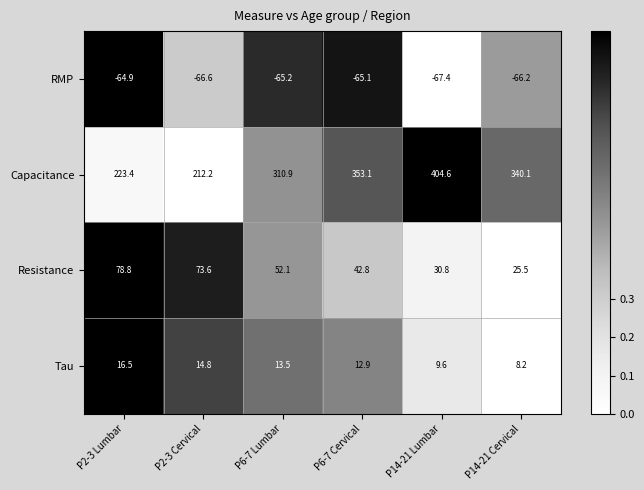

Rank the series by their maximum value, from highest to lowest.

Capacitance, Resistance, Tau, RMP